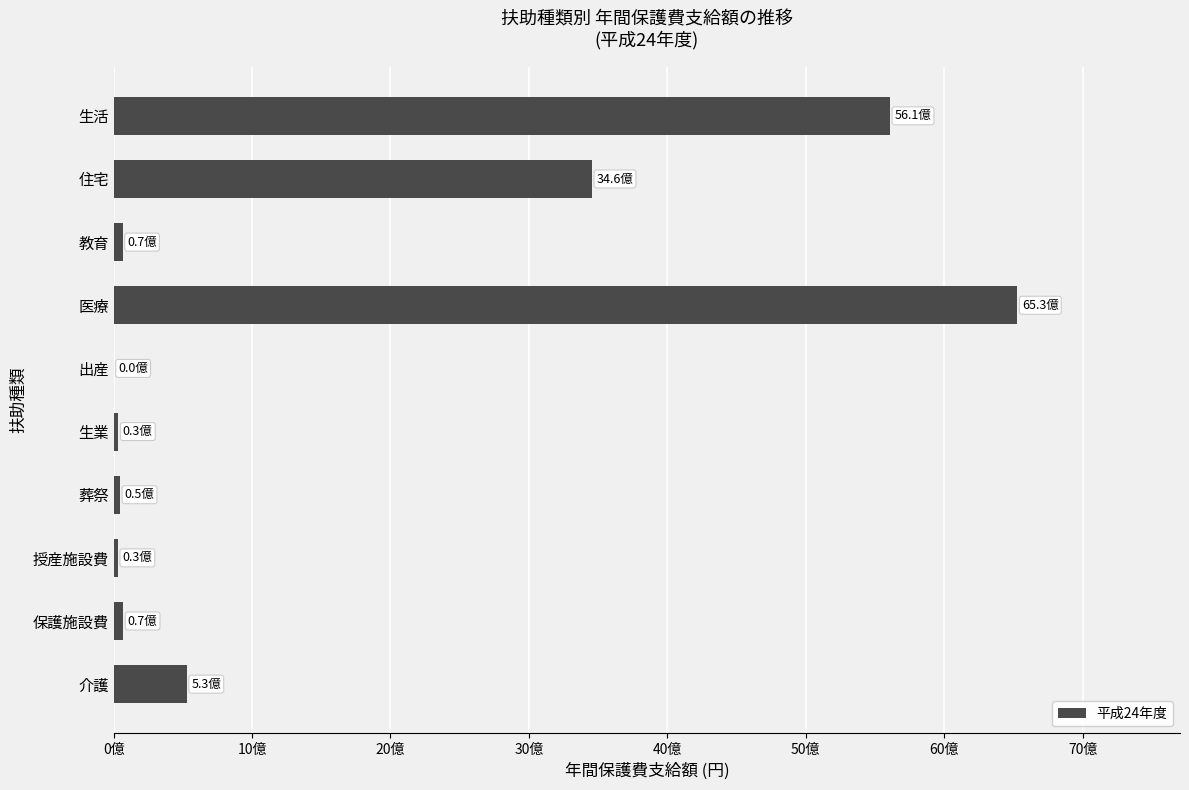

What is the difference between the maximum and minimum values?

6528792867